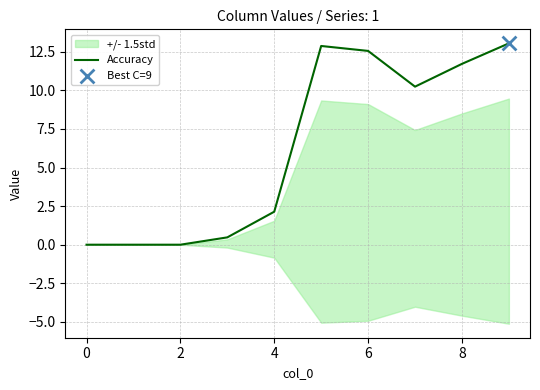

Between 8 and 7, which is larger?

8